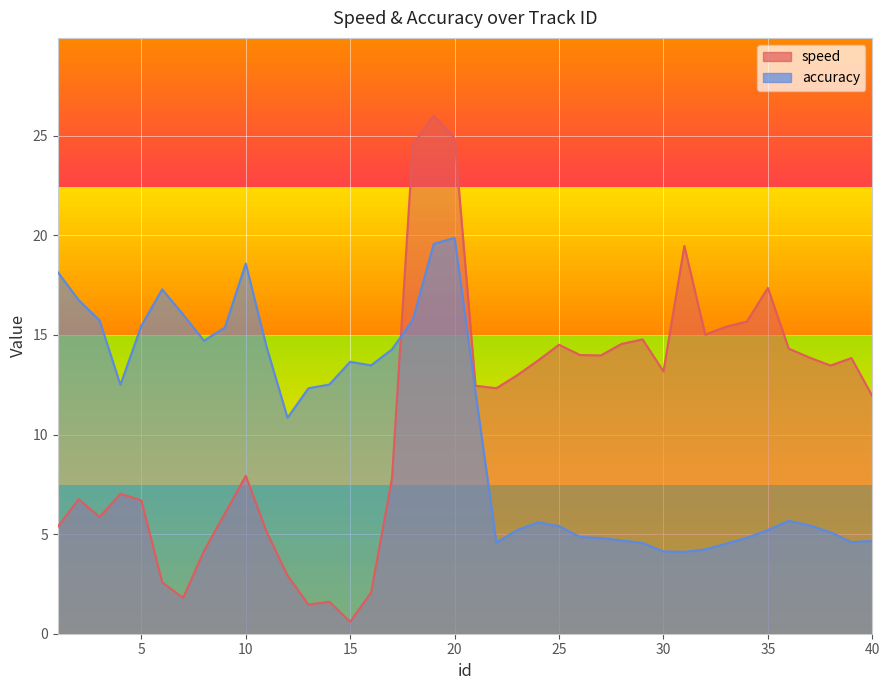

Which series has the largest range (max minus min)?

speed